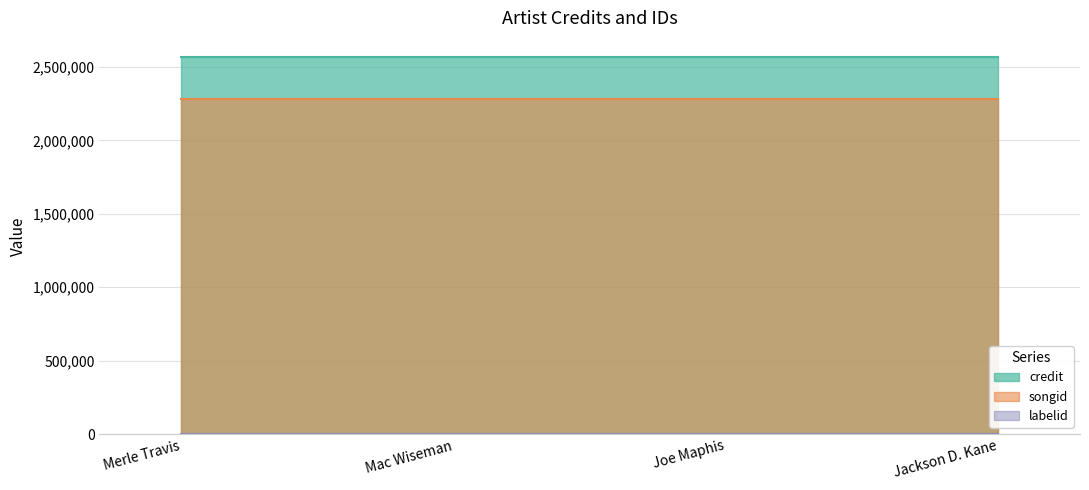

What is the total value across all series at Jackson D. Kane?

4852194